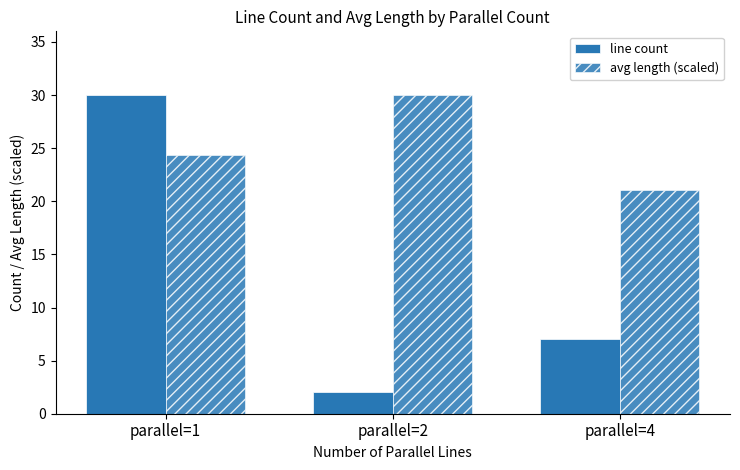

How many data points does each series have?

3